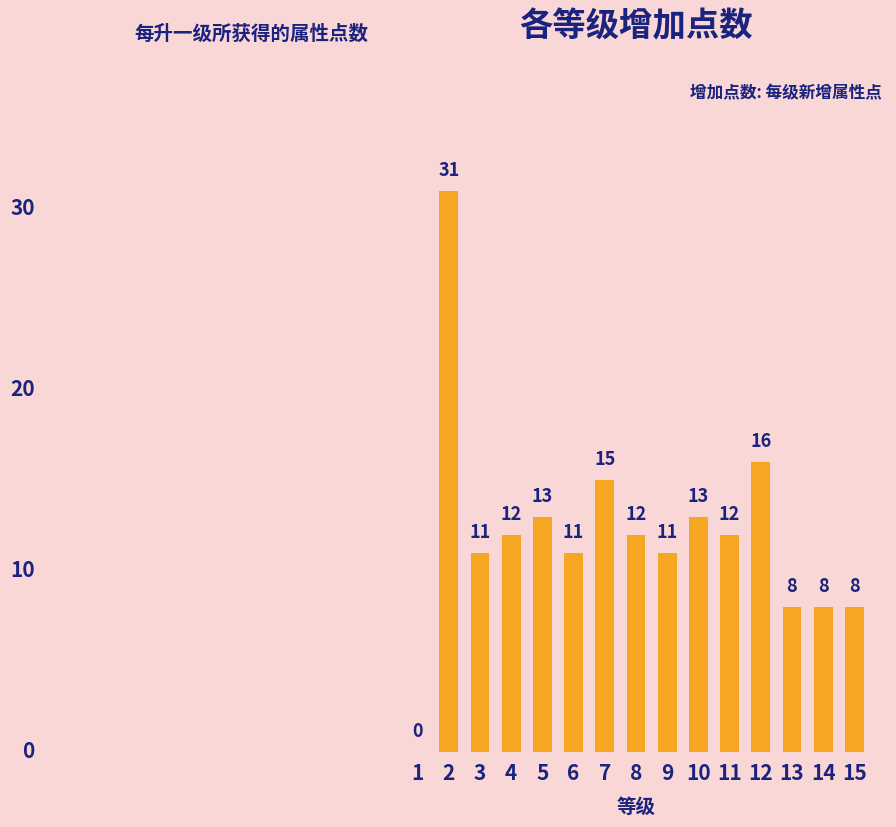

True or false: the data shows 16 at 4.

False